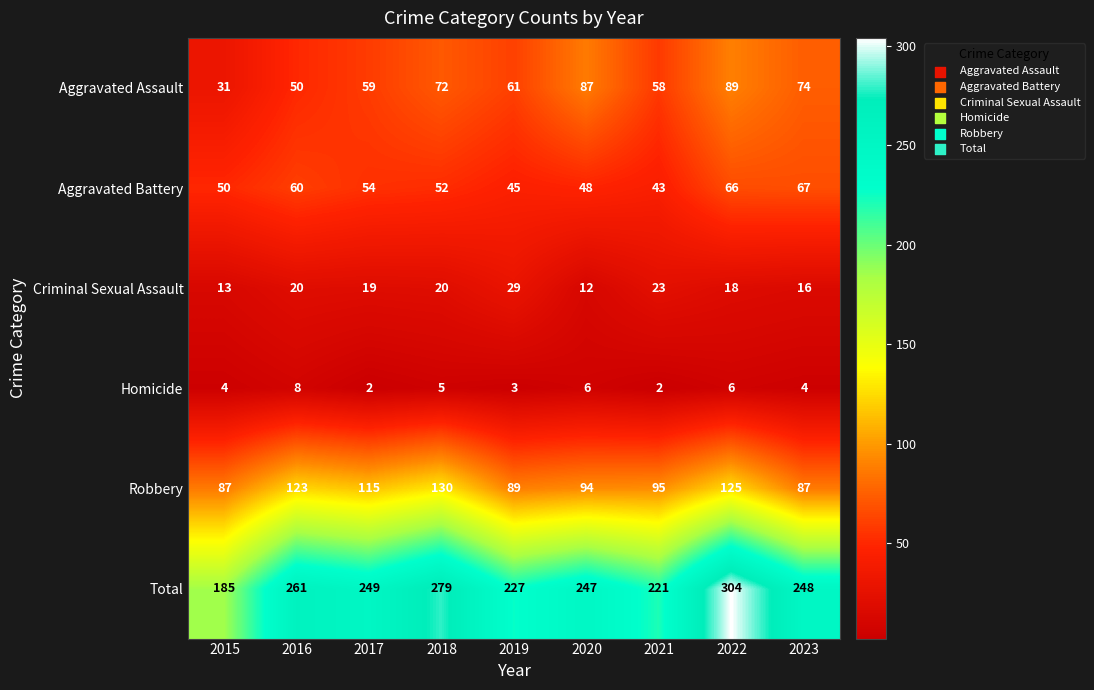

Rank the series by their maximum value, from lowest to highest.

Homicide, Criminal Sexual Assault, Aggravated Battery, Aggravated Assault, Robbery, Total